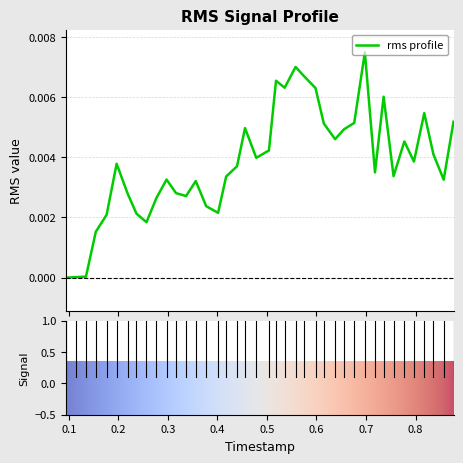

Rank the categories by value from lowest to highest.

0.094355208, 0.114350885, 0.13456125, 0.15445875, 0.256822187, 0.17632375, 0.236573802, 0.401378854, 0.377325572, 0.276868385, 0.336727604, 0.21881927, 0.316517708, 0.356318333, 0.856858489, 0.297277708, 0.417630312, 0.755641666, 0.718146874, 0.439587395, 0.196518437, 0.796777656, 0.47841526, 0.836112395, 0.504038541, 0.777405051, 0.637604114, 0.655676822, 0.455750729, 0.614810052, 0.676262187, 0.876722031, 0.817639635, 0.735546145, 0.59807052, 0.535778124, 0.518322968, 0.575467916, 0.557768541, 0.697705104